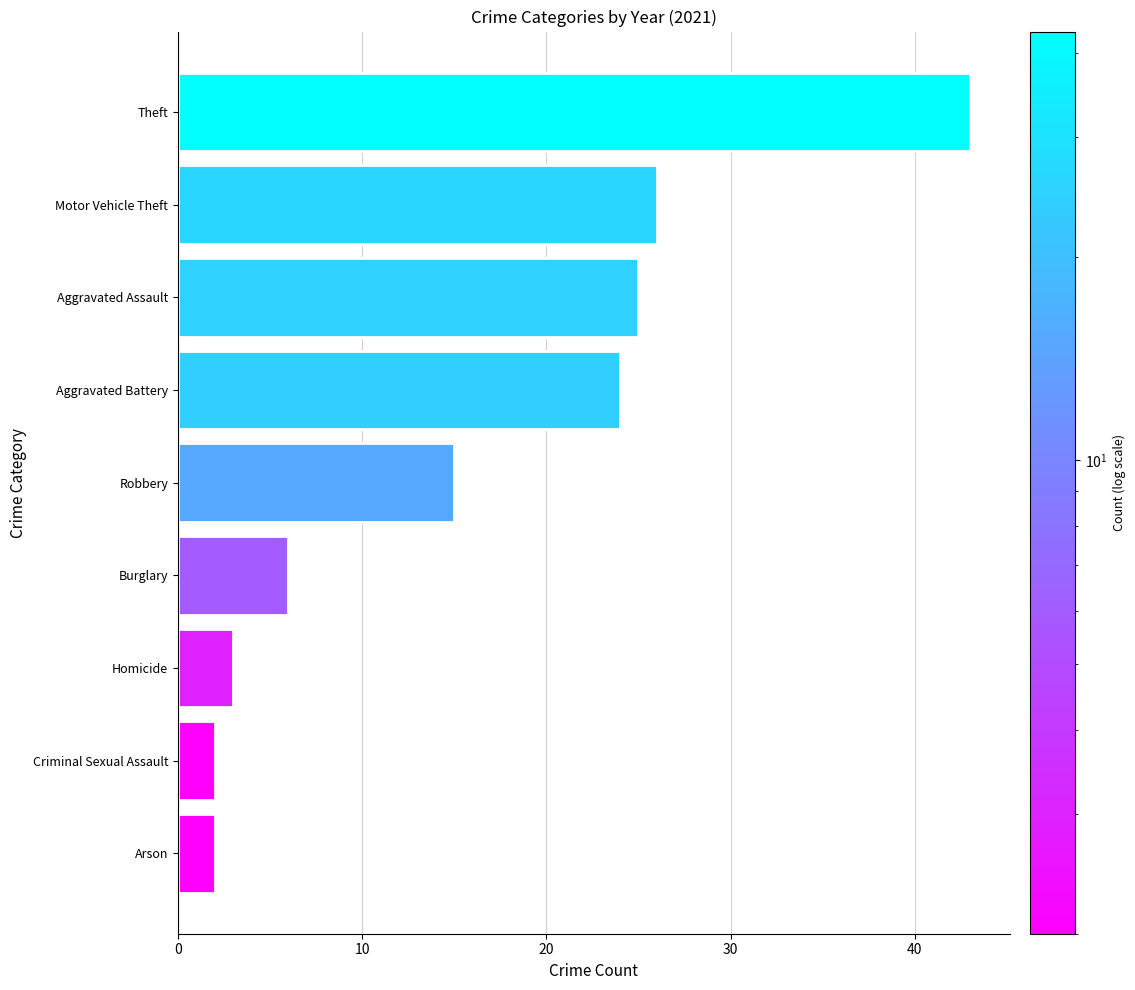

Reading top to bottom, what are all the values shown in this chart?

43	26	25	24	15	6	3	2	2